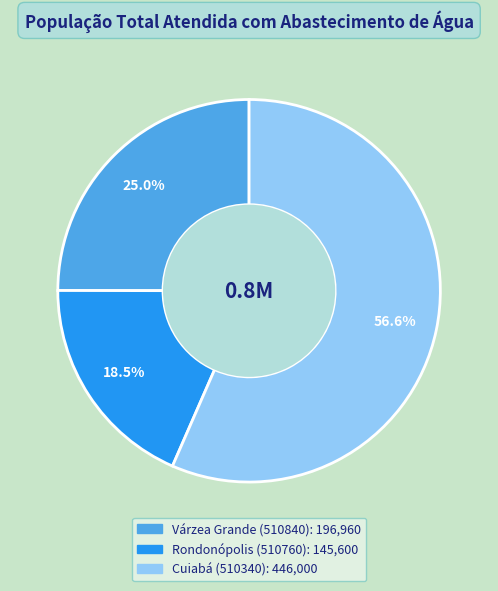

Count the number of slices in the pie.

3